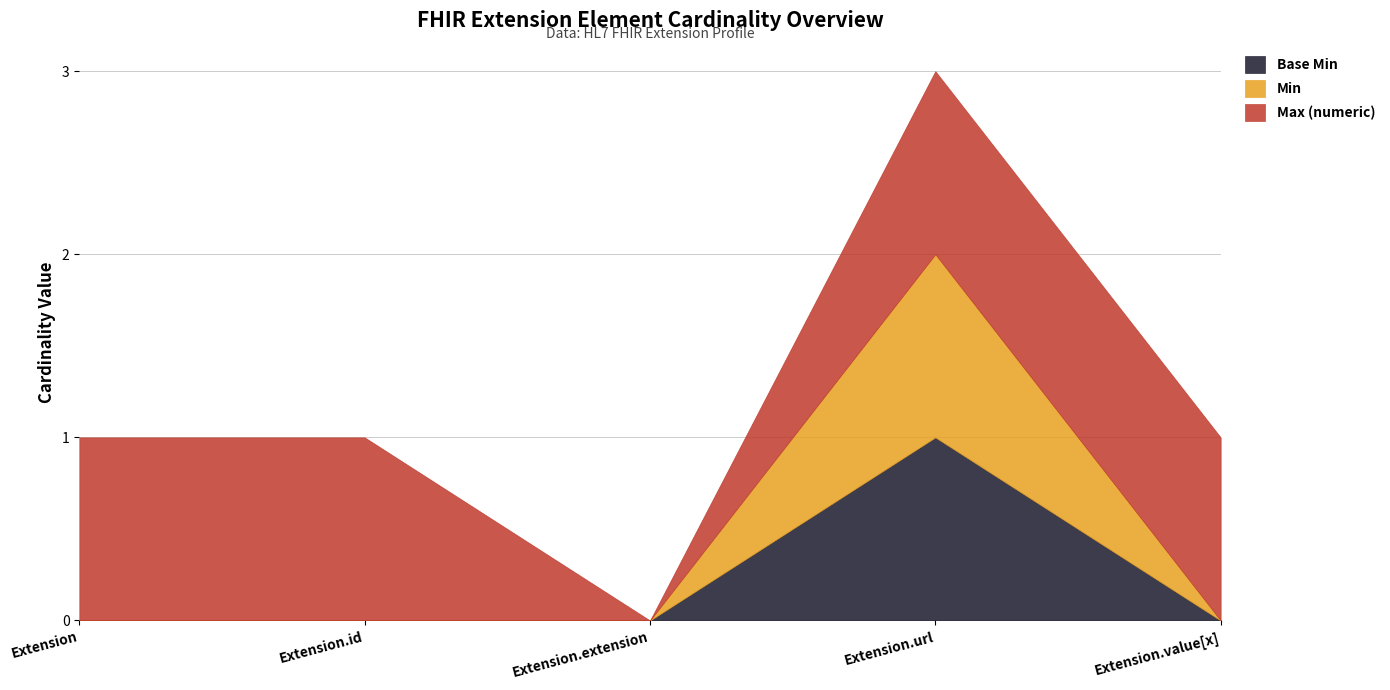

What are all the series names shown in the legend?

Base Min, Min, Max_numeric